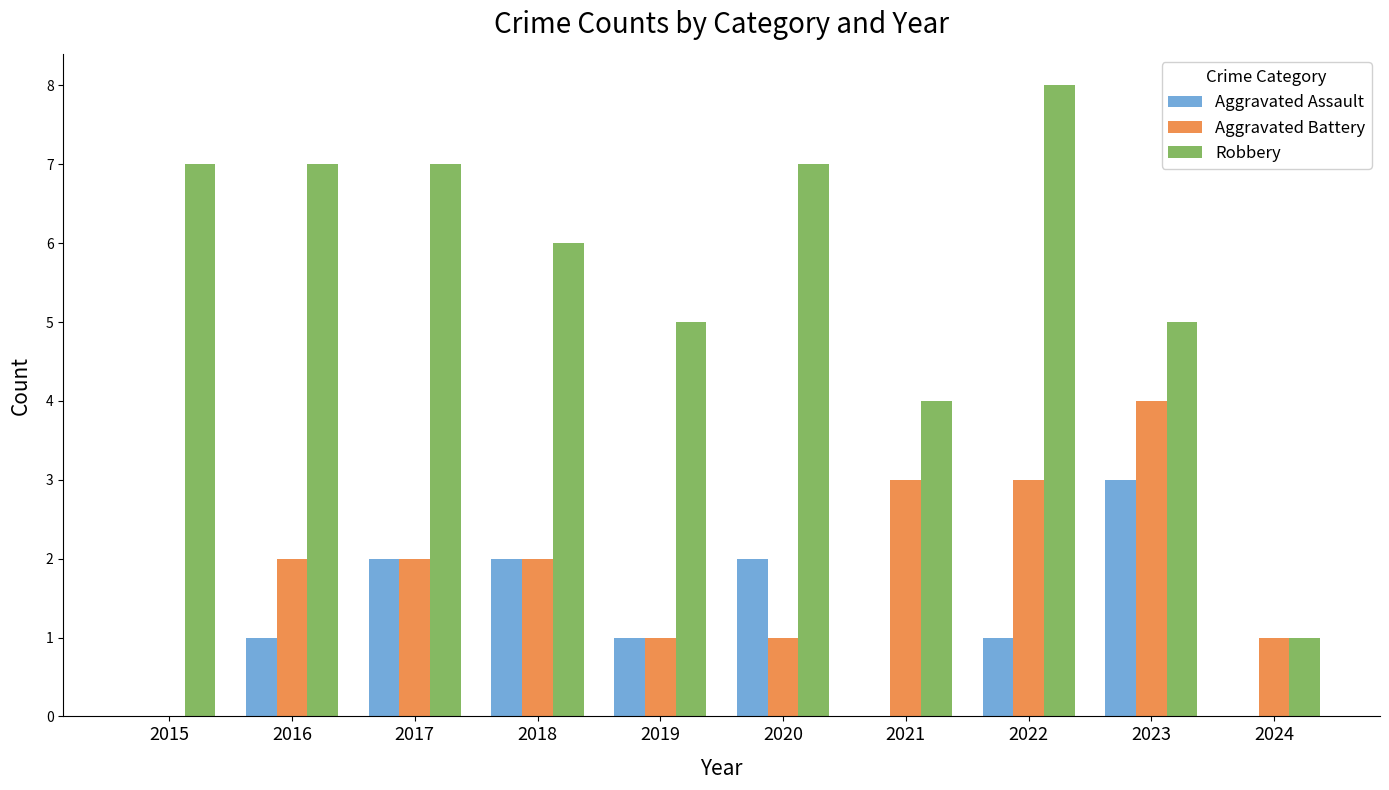

Count the number of data series in this chart.

3